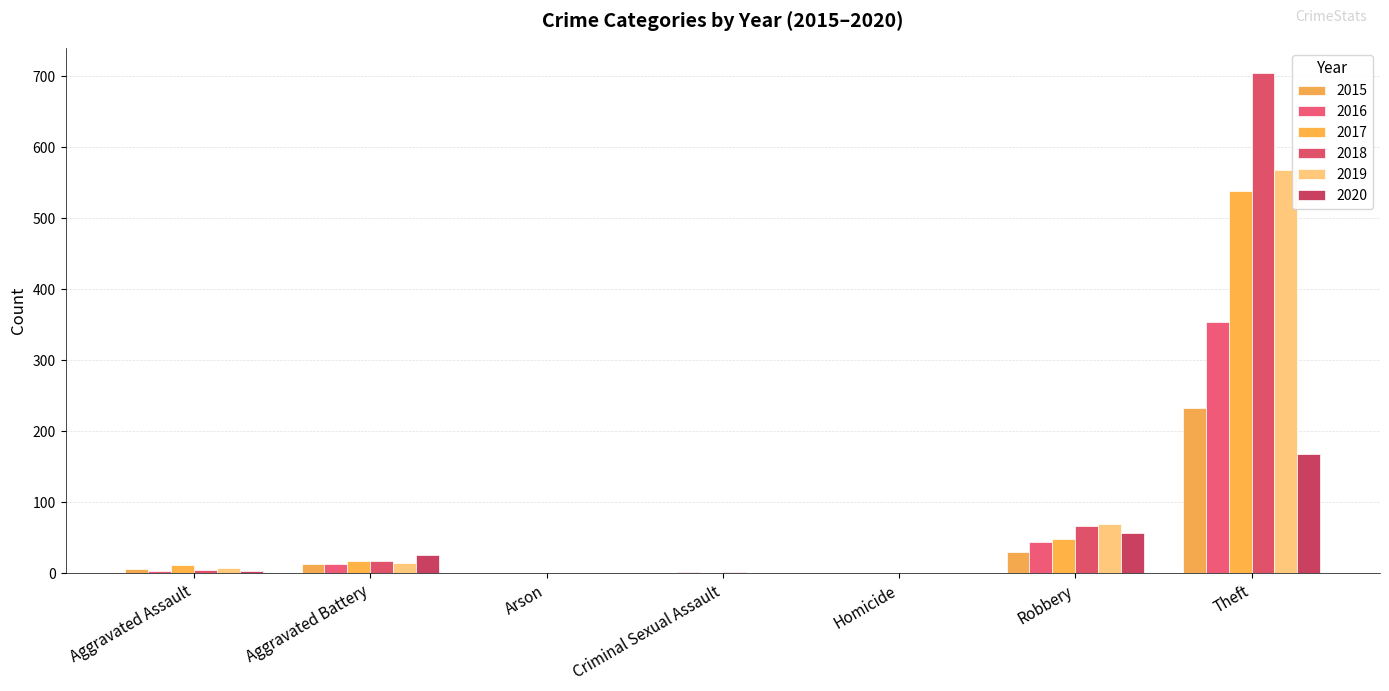

Are the bars horizontal?

No